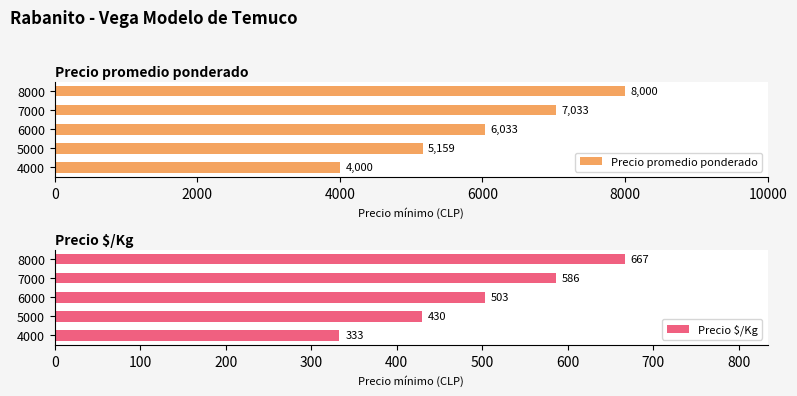

What is the total value across all series at 0?

4333